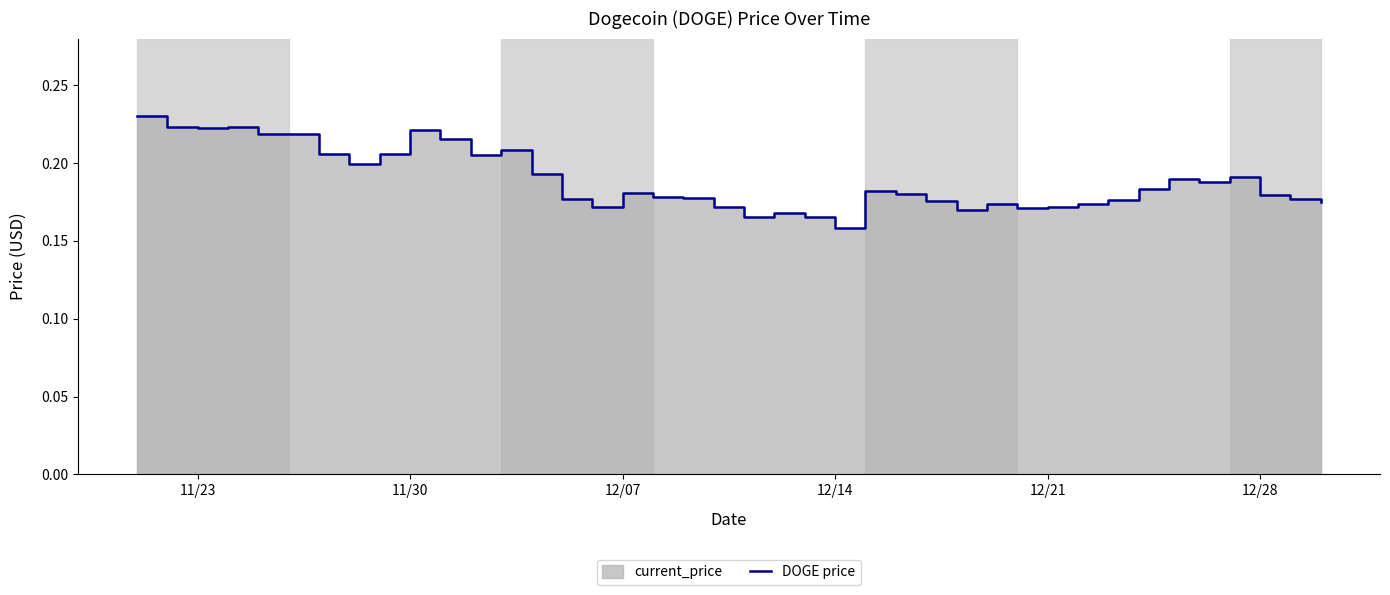

What is the label of the 40th point from the right?

11/23